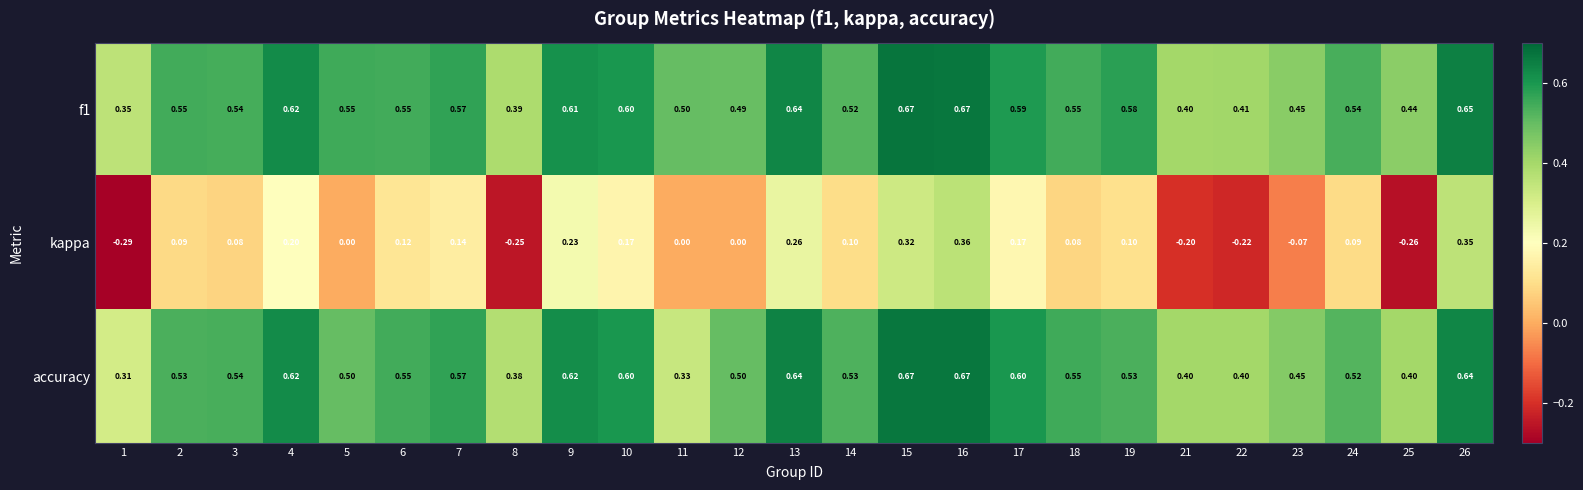

Which series has the largest range (max minus min)?

kappa